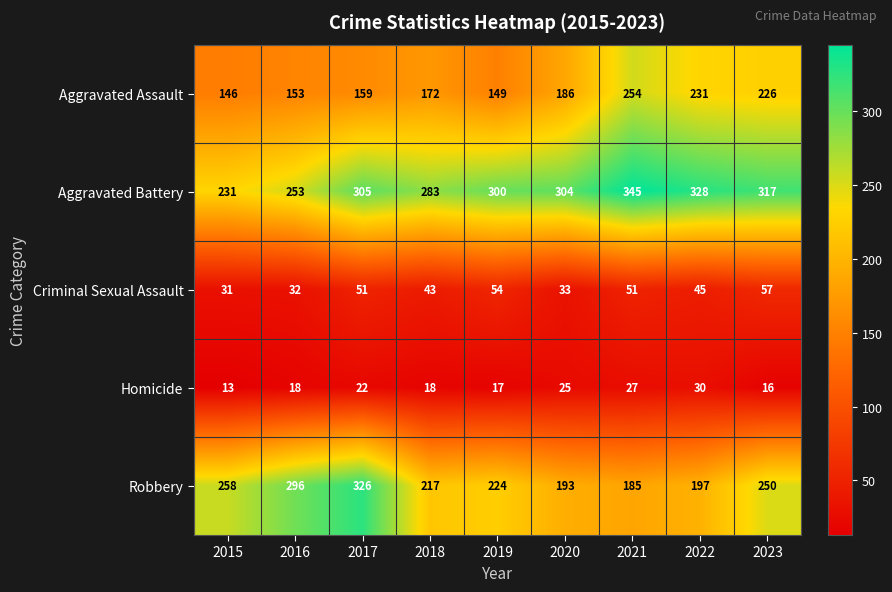

Which series has the largest range (max minus min)?

Robbery